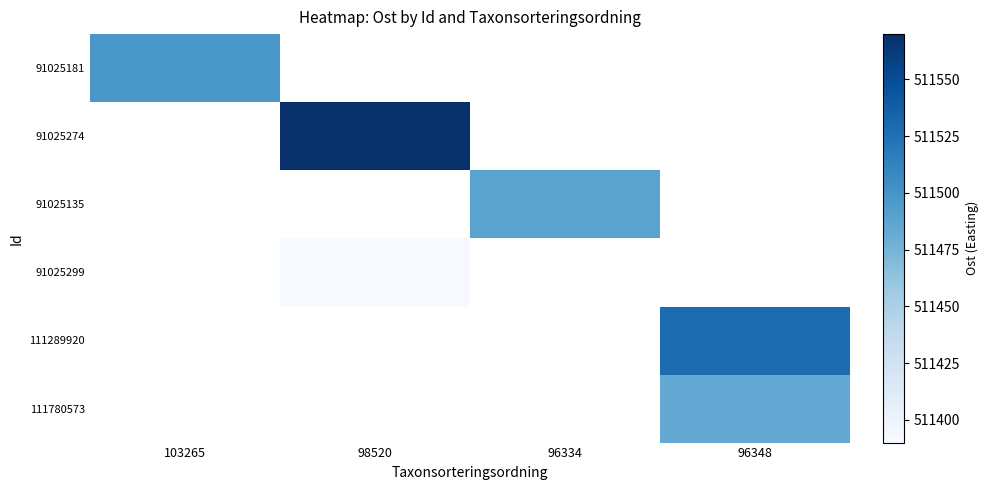

At which category does the chart reach its minimum across all series?

98520